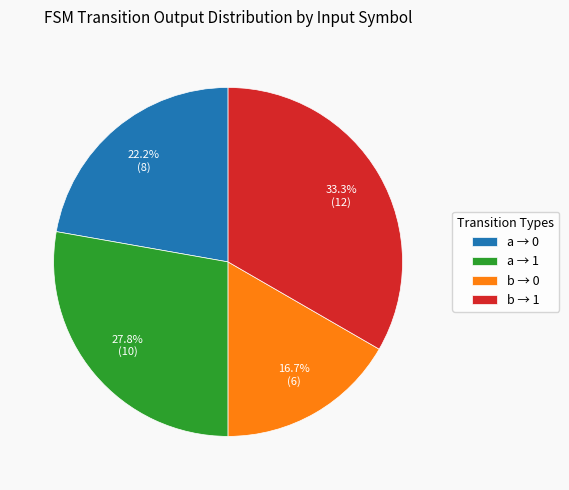

Does any single category account for the majority?

No